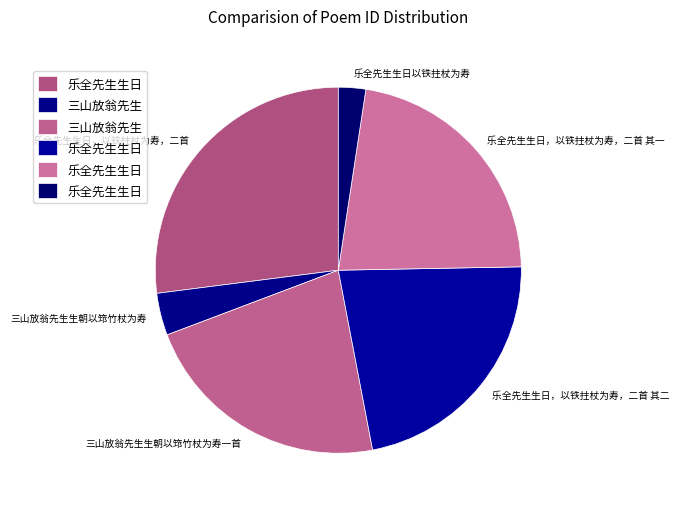

Which slice is the smallest?

乐全先生生日以铁拄杖为寿